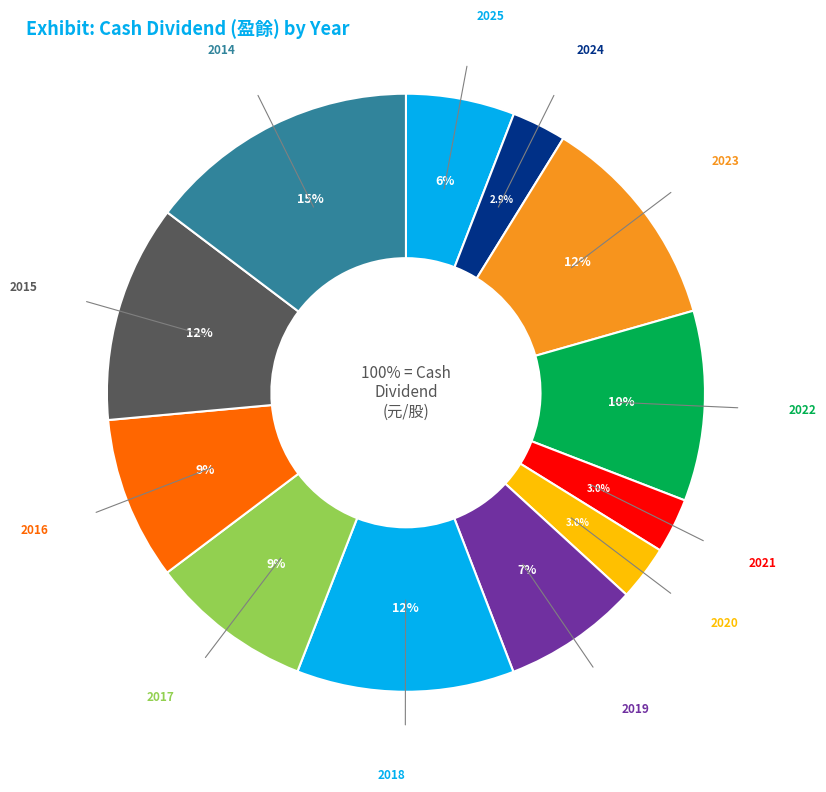

To the nearest percent, what is the combined percentage of 2024 and 2025?

9%